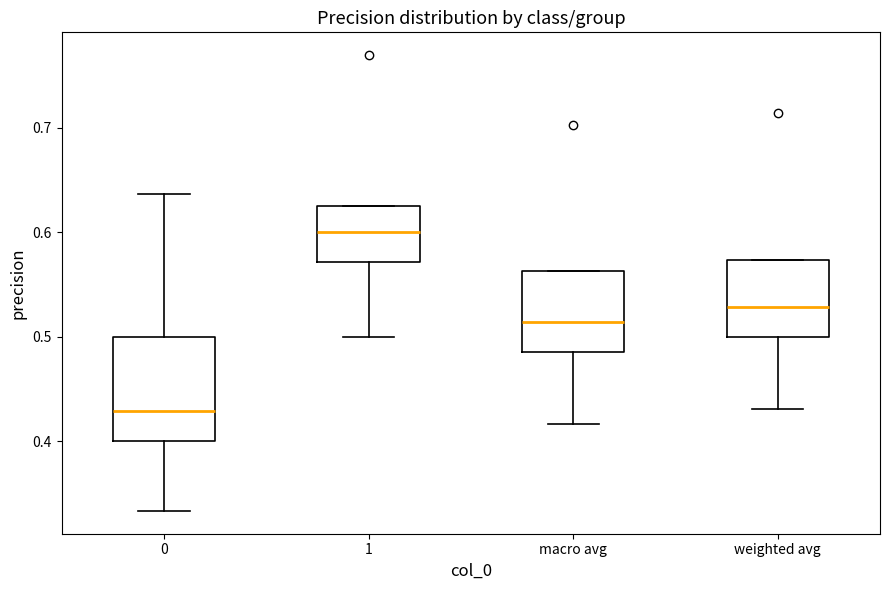

Which box is the tallest, from its lower edge to its upper edge?

0